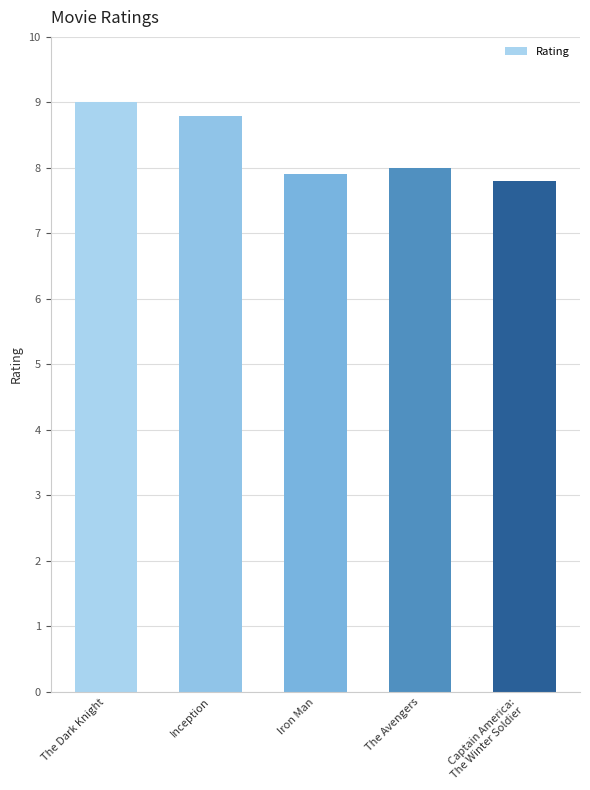

List the labels in order of value, smallest first.

Captain America:
The Winter Soldier, Iron Man, The Avengers, Inception, The Dark Knight